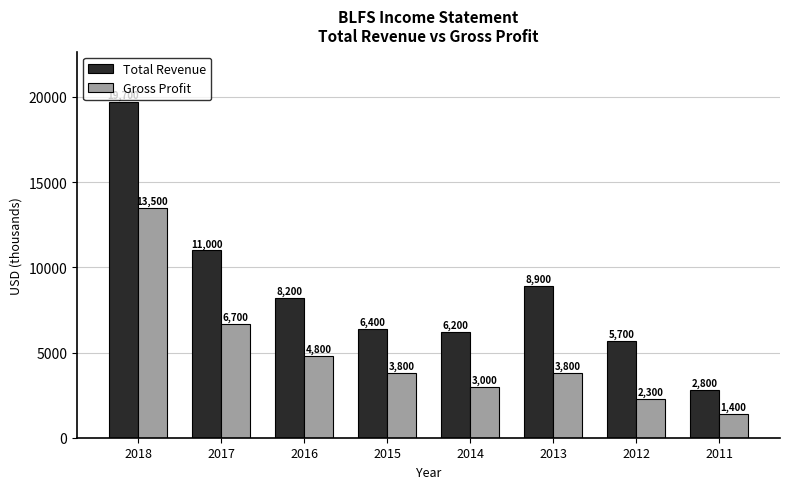

What is the sum of all Gross Profit values?

39300